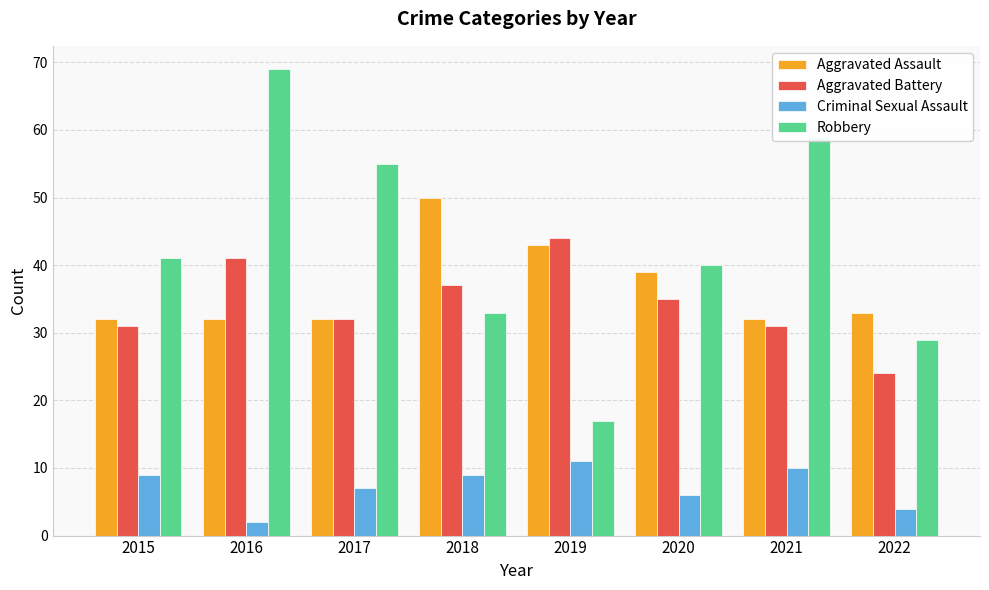

At 2016, list the series in order from smallest to largest.

Criminal Sexual Assault, Aggravated Assault, Aggravated Battery, Robbery